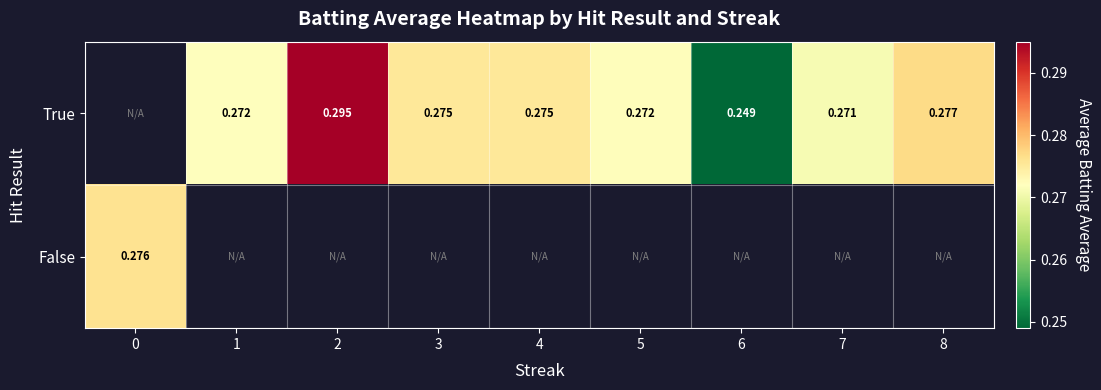

Which series changed the most between 1 and 4?

True